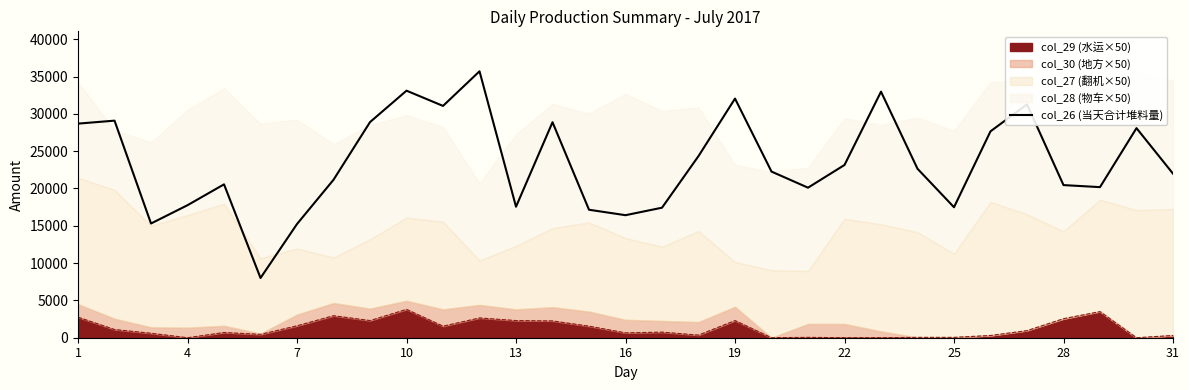

Does the chart display data point markers on the line(s)?

No